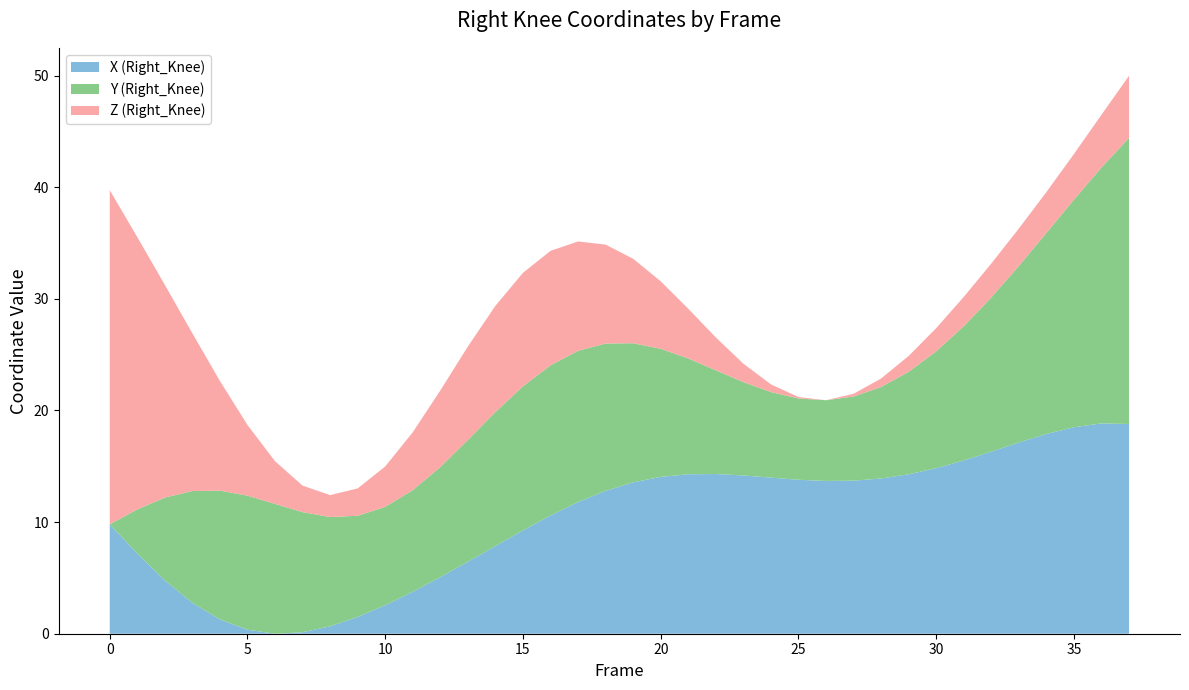

What is the maximum value for X (Right_Knee)?

18.8